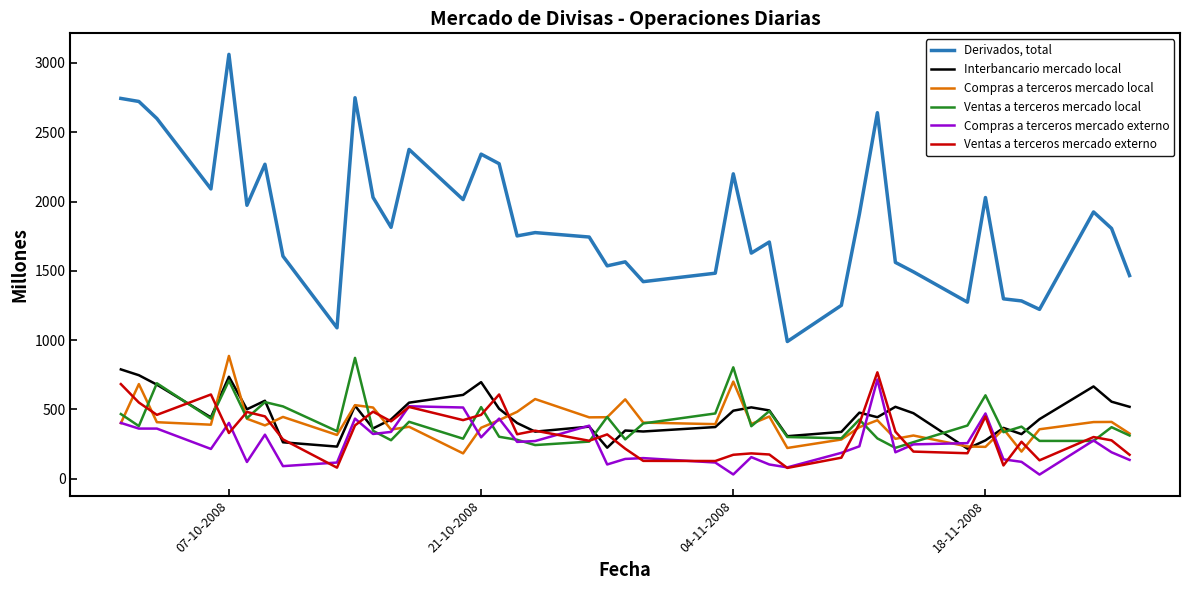

What are all the series names shown in the legend?

Derivados, total, Interbancario mercado local, Compras a terceros mercado local, Ventas a terceros mercado local, Compras a terceros mercado externo, Ventas a terceros mercado externo